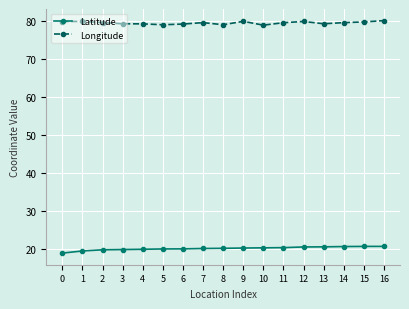

Count the number of data series in this chart.

2